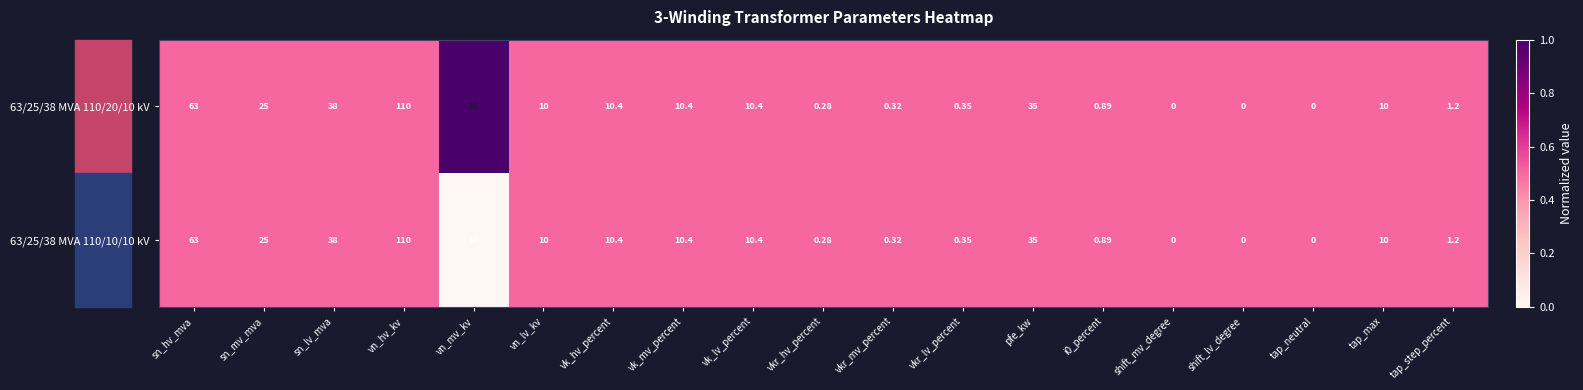

At which category is the sum across all series the highest?

vn_hv_kv